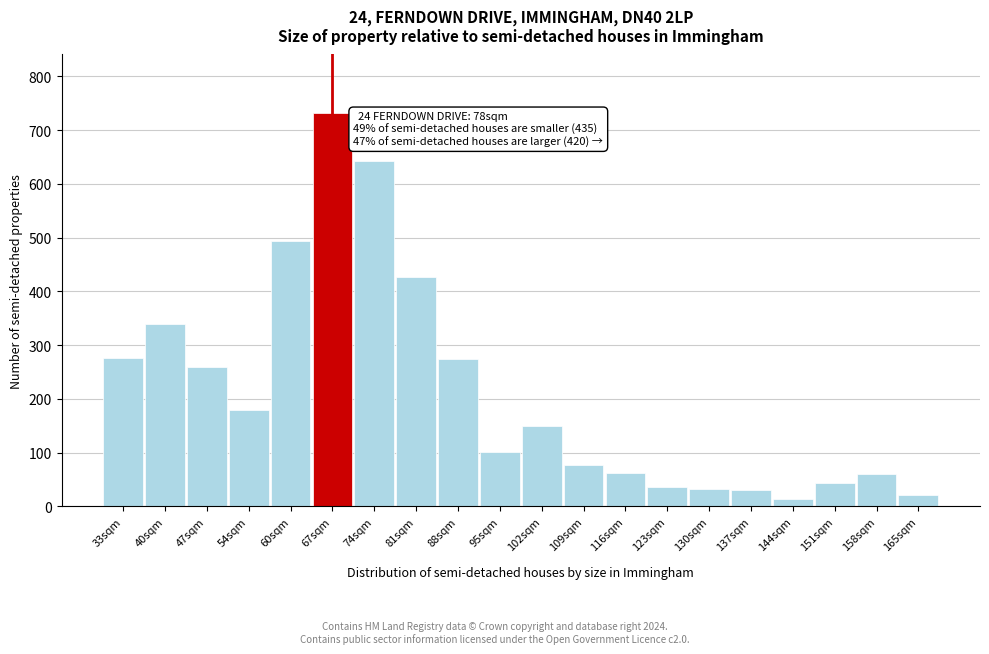

What is the ratio of the value at 81sqm to the value at 116sqm?

6.9